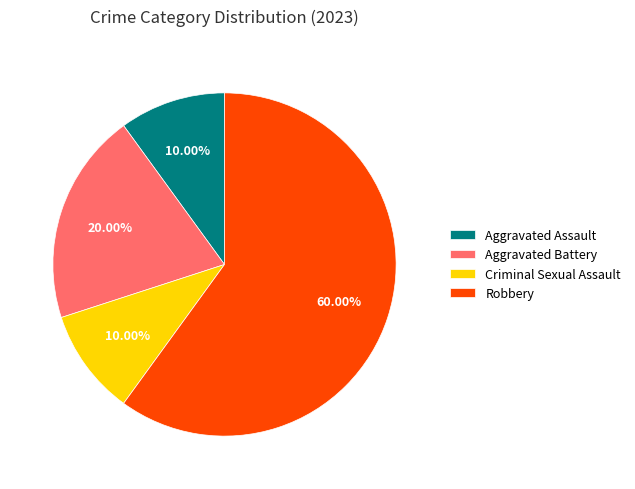

True or false: Robbery accounts for 60% of the total.

True